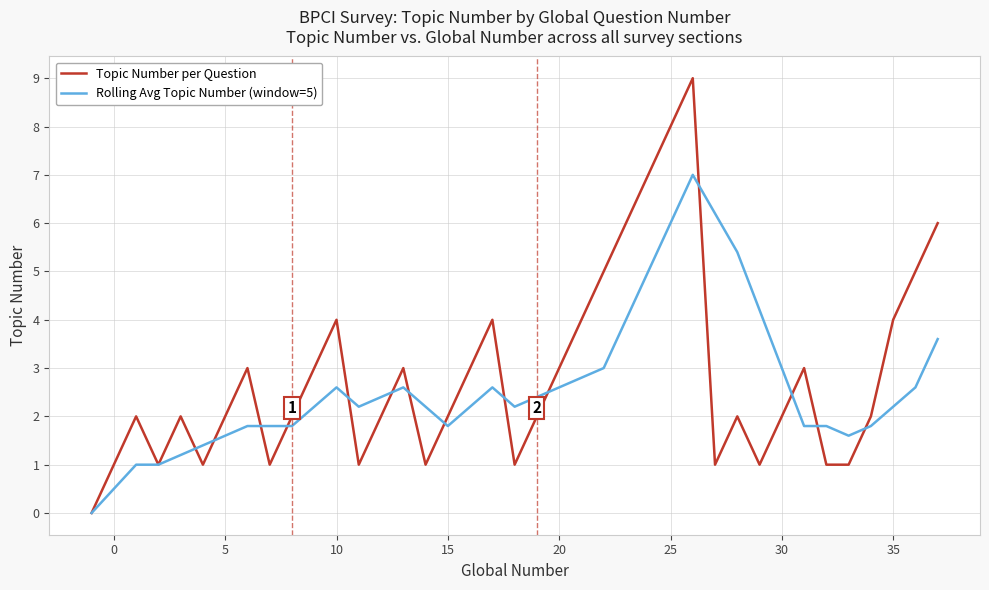

What is the greatest value displayed?

9.0